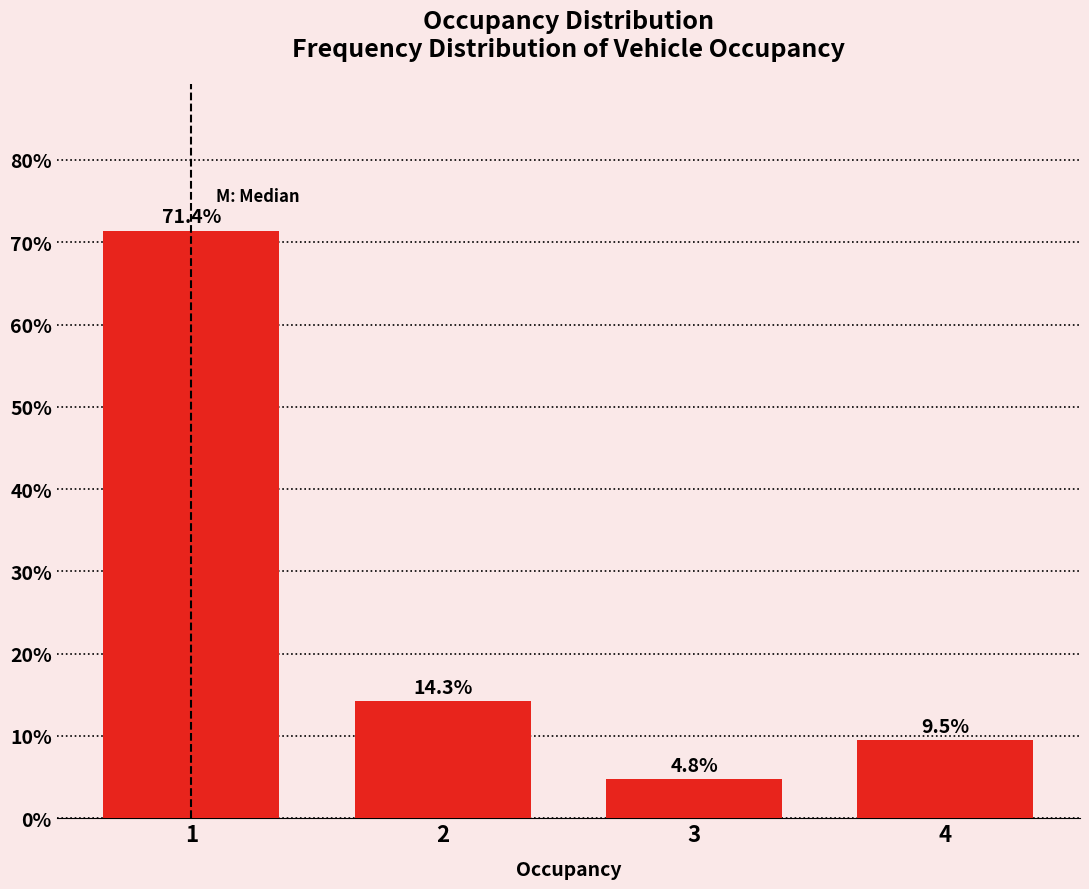

Reading left to right, transcribe all the data shown in this chart.

1=71.4	2=14.3	3=4.8	4=9.5